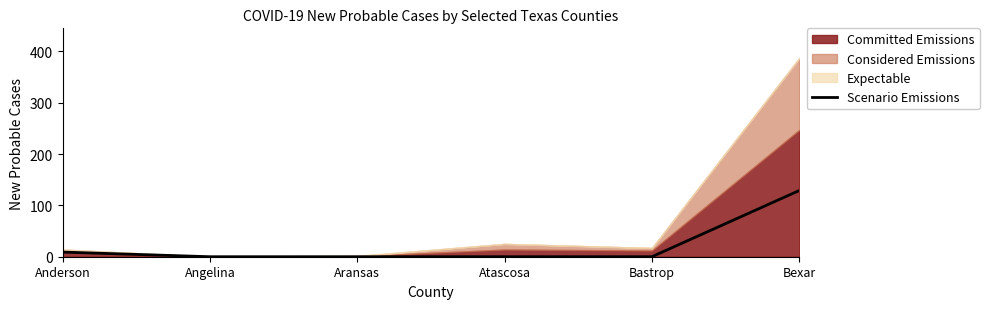

Does the chart display data point markers on the line(s)?

No